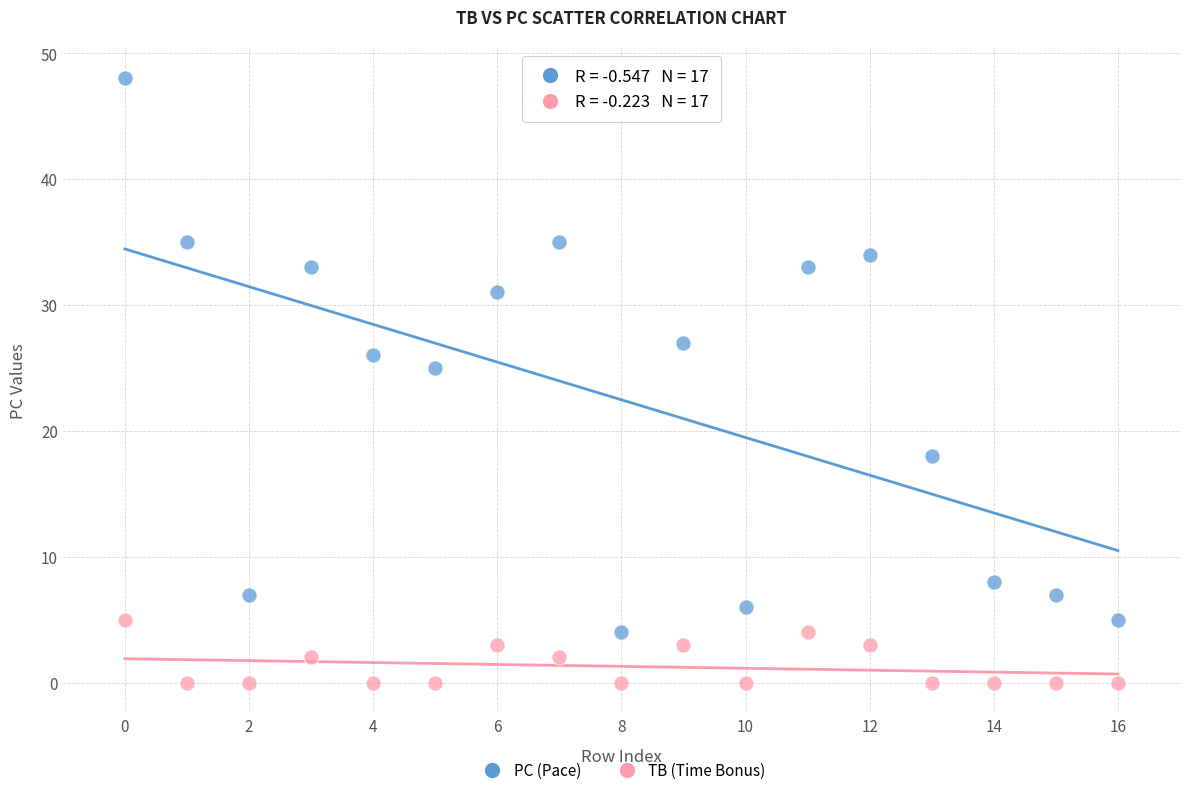

Across all series, what Y value is closest to 24?

25